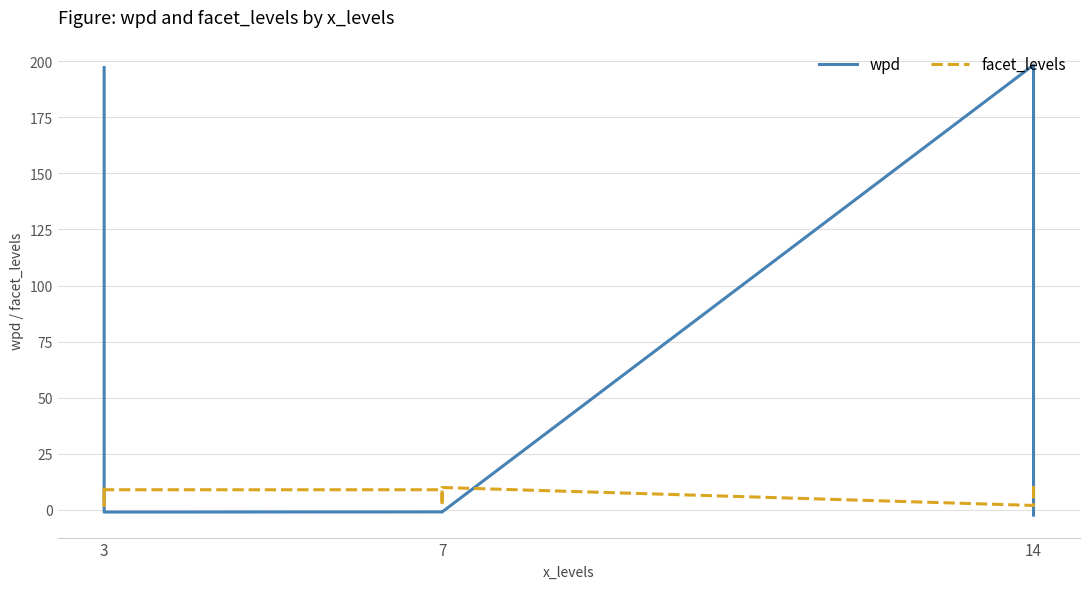

Where does the facet_levels series first go above 9?

3